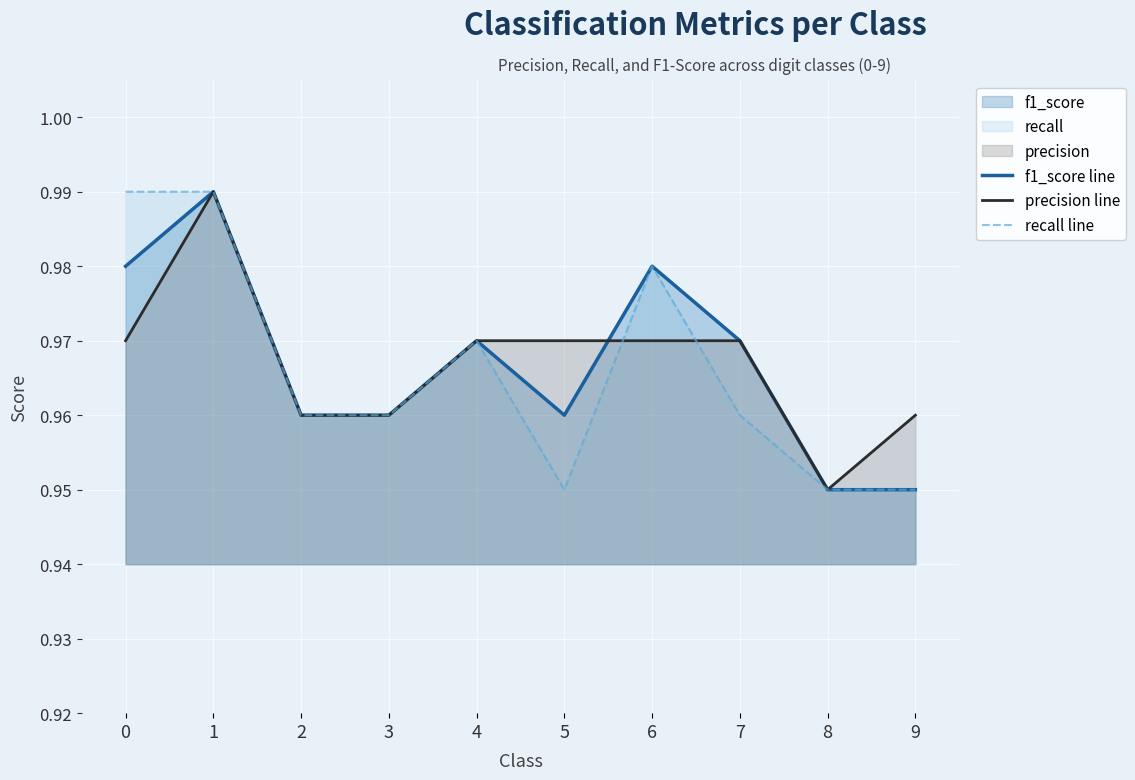

True or false: f1_score line and recall line intersect in this chart.

False